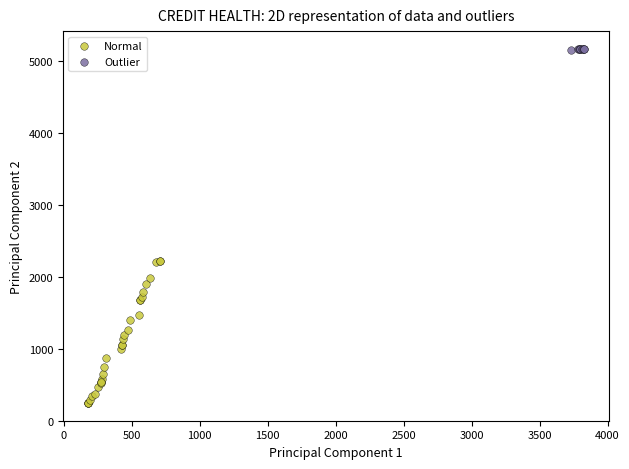

Which series contains the lowest Y value?

Normal